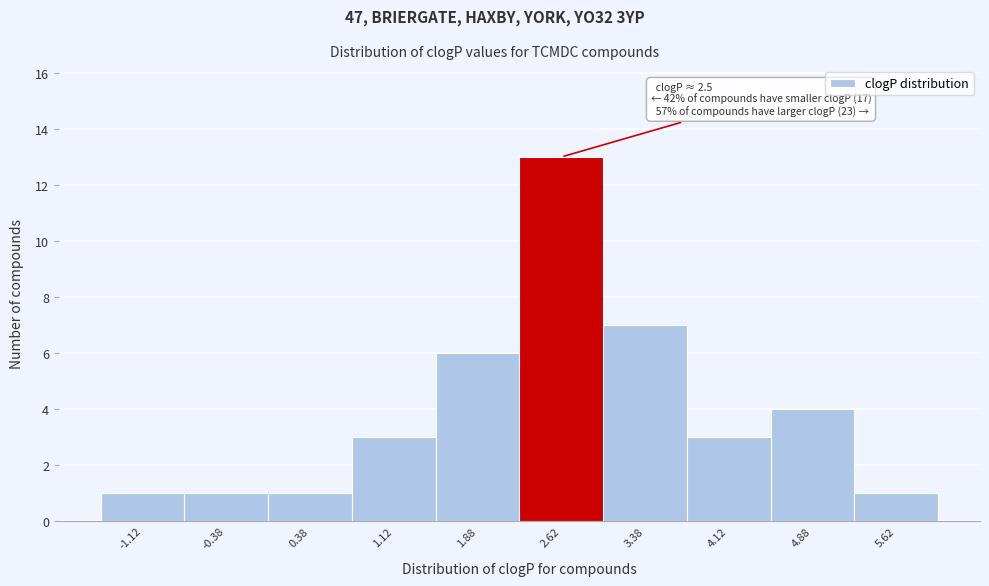

Over which range of the x-axis is the bar tallest?

2.25 to 3.00